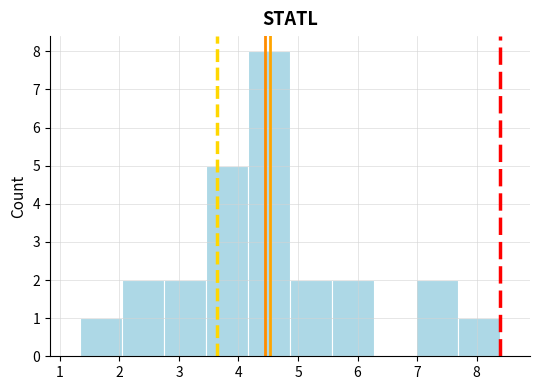

Over which range of the x-axis is the bar tallest?

4.2 to 4.9